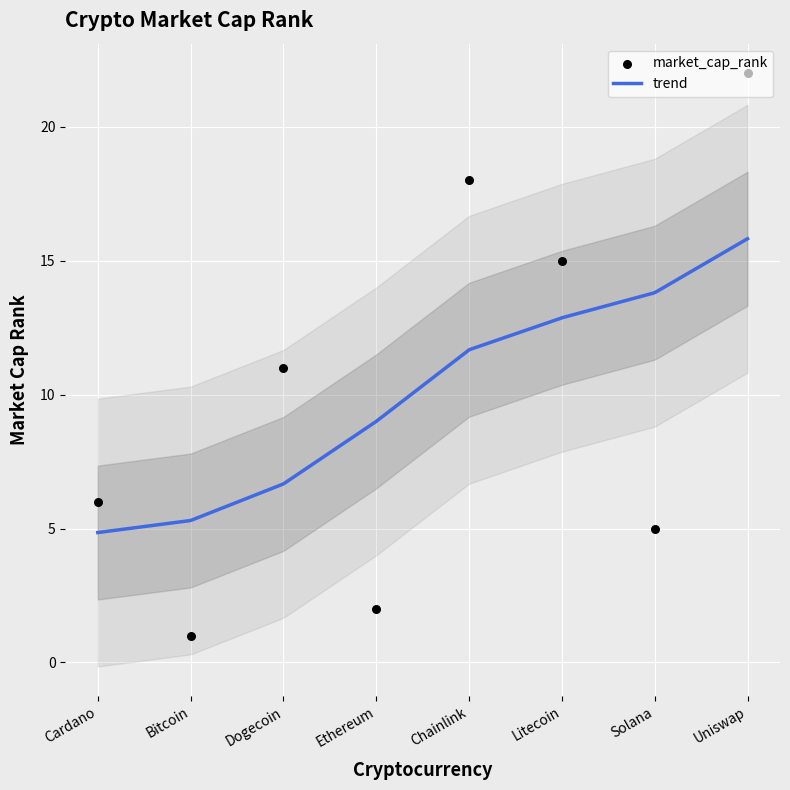

What is the ratio of the value at Cardano to the value at Solana?

1.2